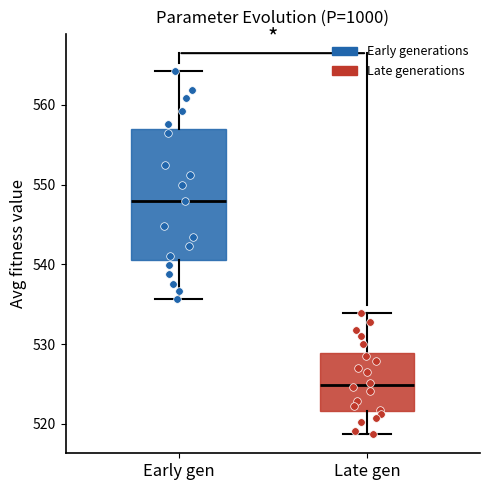

Reading left to right, transcribe this box plot: for each box, give where its median line is, the range the box spans, and where its two whiskers end, as read against the y-axis. The values are not printed on the chart, so give them approximately, as read against the axis.

Early gen: median 548, box 541 to 557, whiskers 536 to 564
Late gen: median 525, box 522 to 529, whiskers 519 to 534